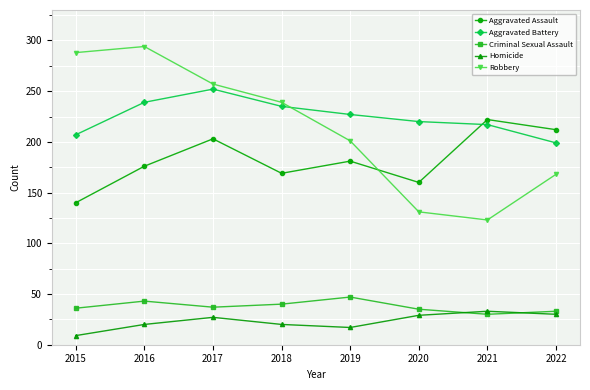

True or false: Robbery has a value of 87 at 2019.

False